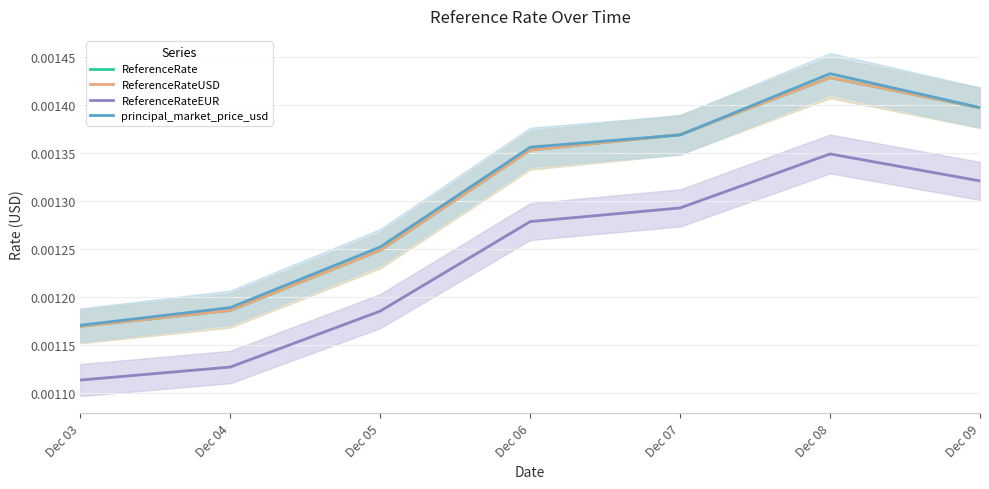

True or false: ReferenceRateEUR and principal_market_price_usd cross at least once.

False